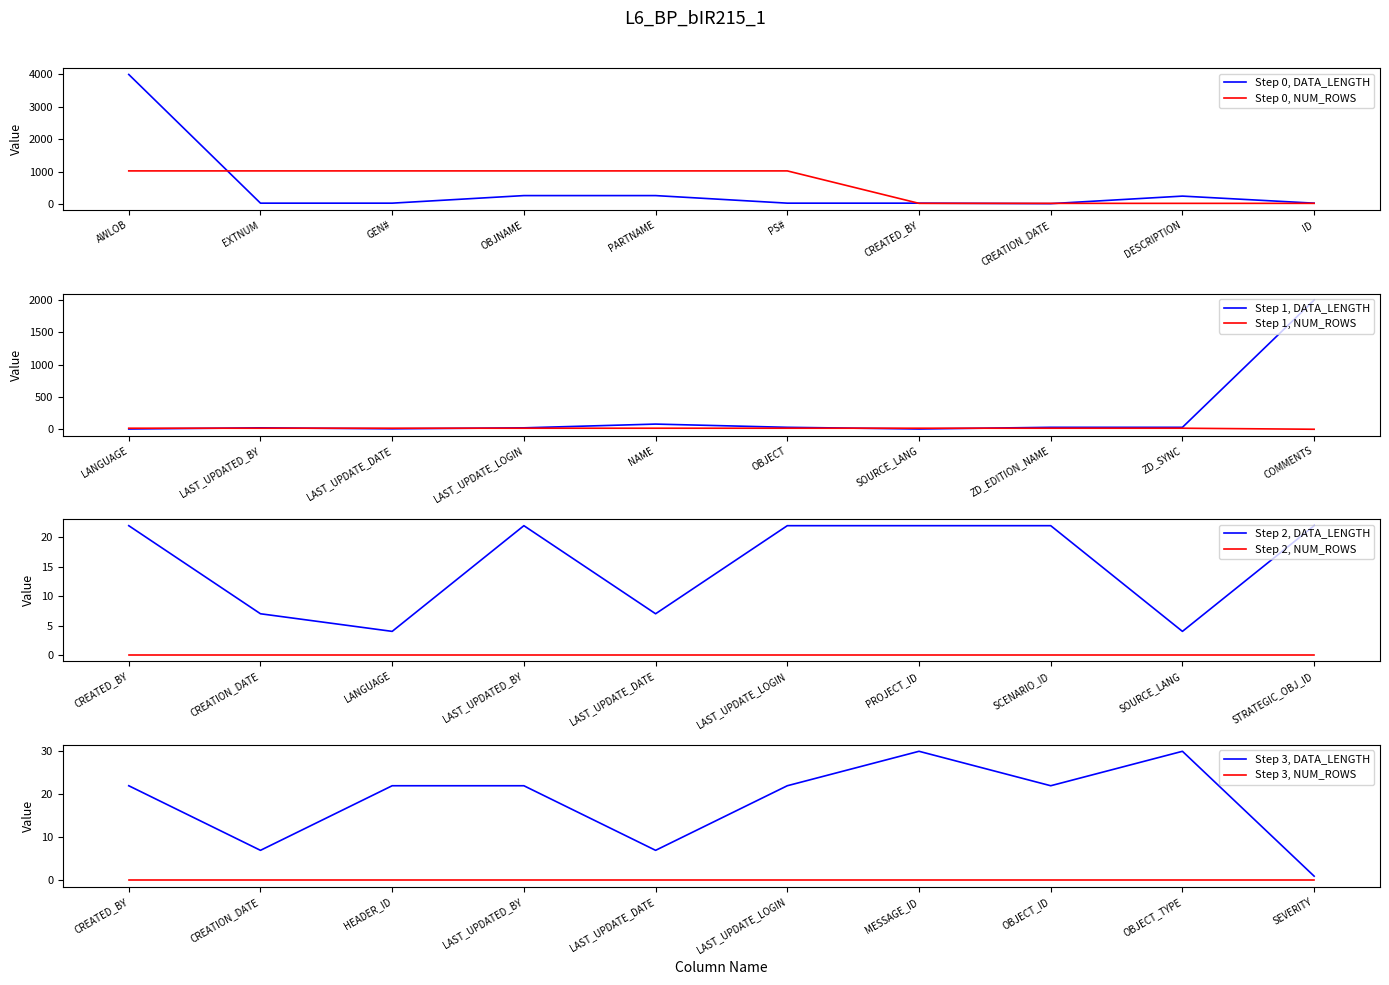

At FPA_OBJECTS_TL-CREATED_BY, list the series in order from largest to smallest.

DATA_LENGTH, NUM_ROWS